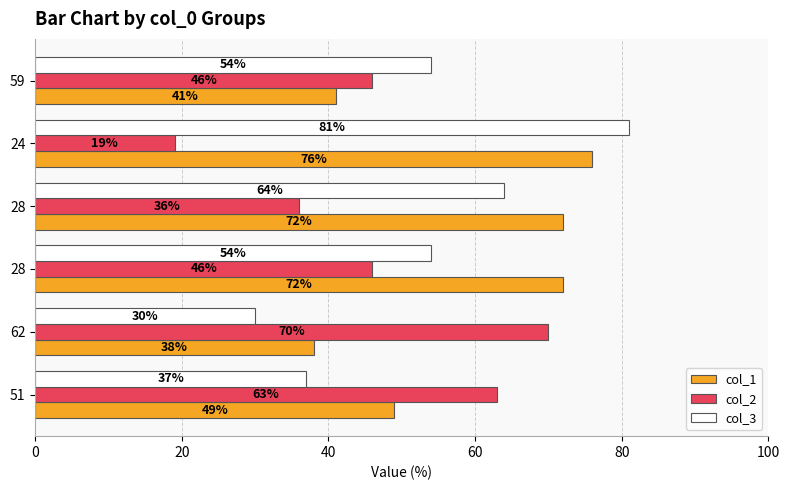

What is the greatest value displayed?

81